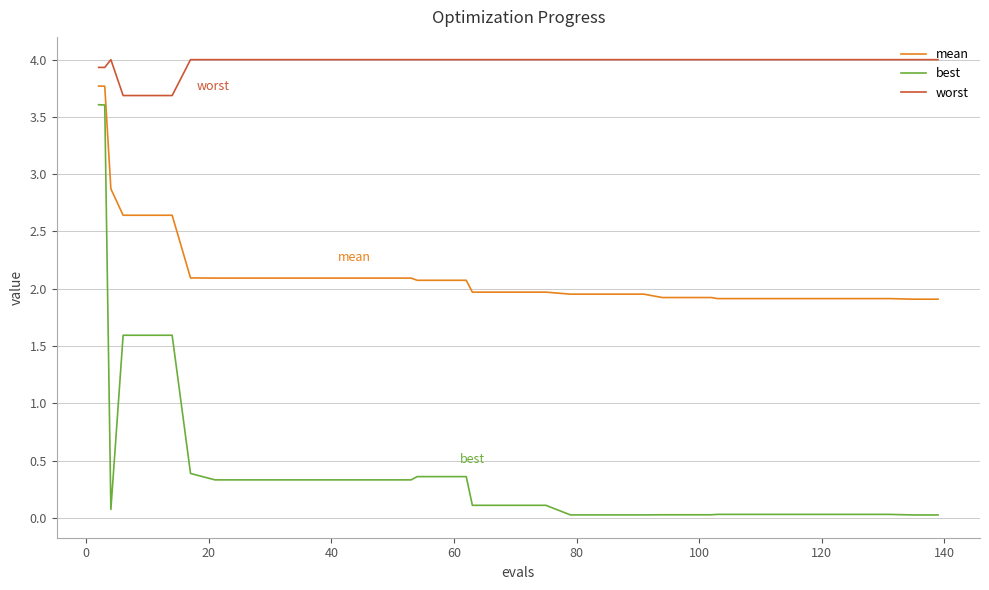

List the series in order of their overall mean, lowest first.

best, mean, worst